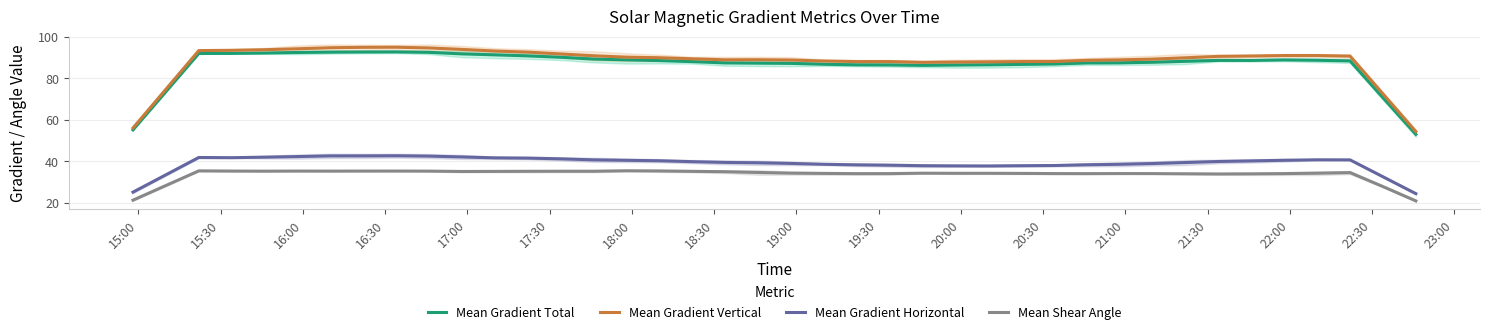

True or false: Mean Gradient Total and Mean Shear Angle cross at least once.

False